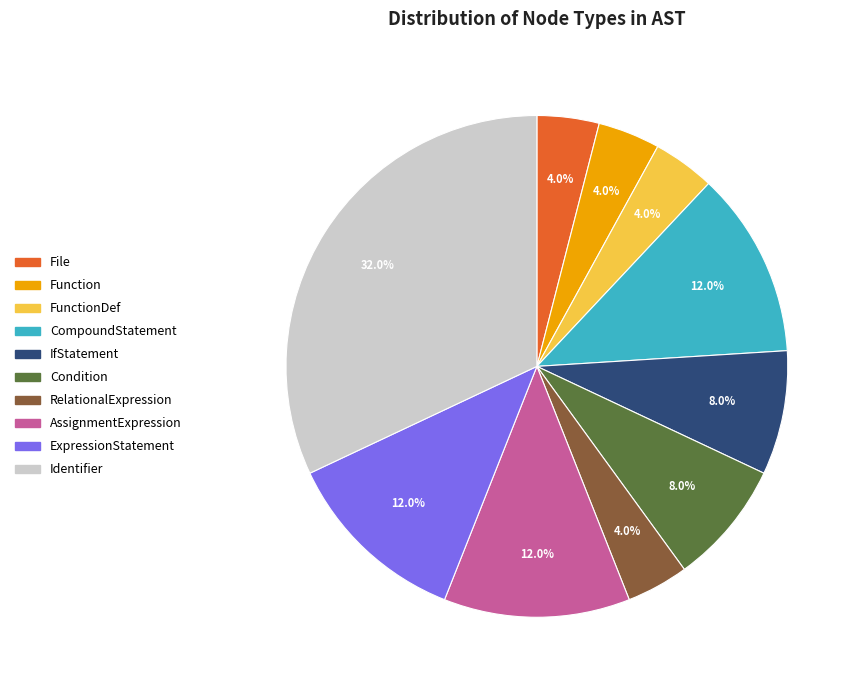

Which slice is the largest?

Identifier